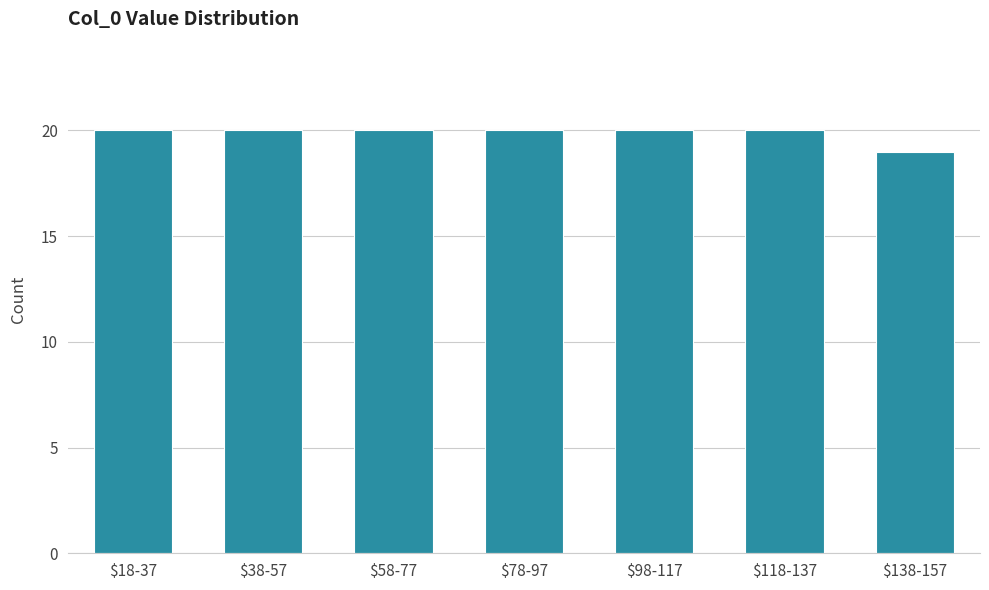

Reading right to left, list all the values displayed in this chart.

19	20	20	20	20	20	20